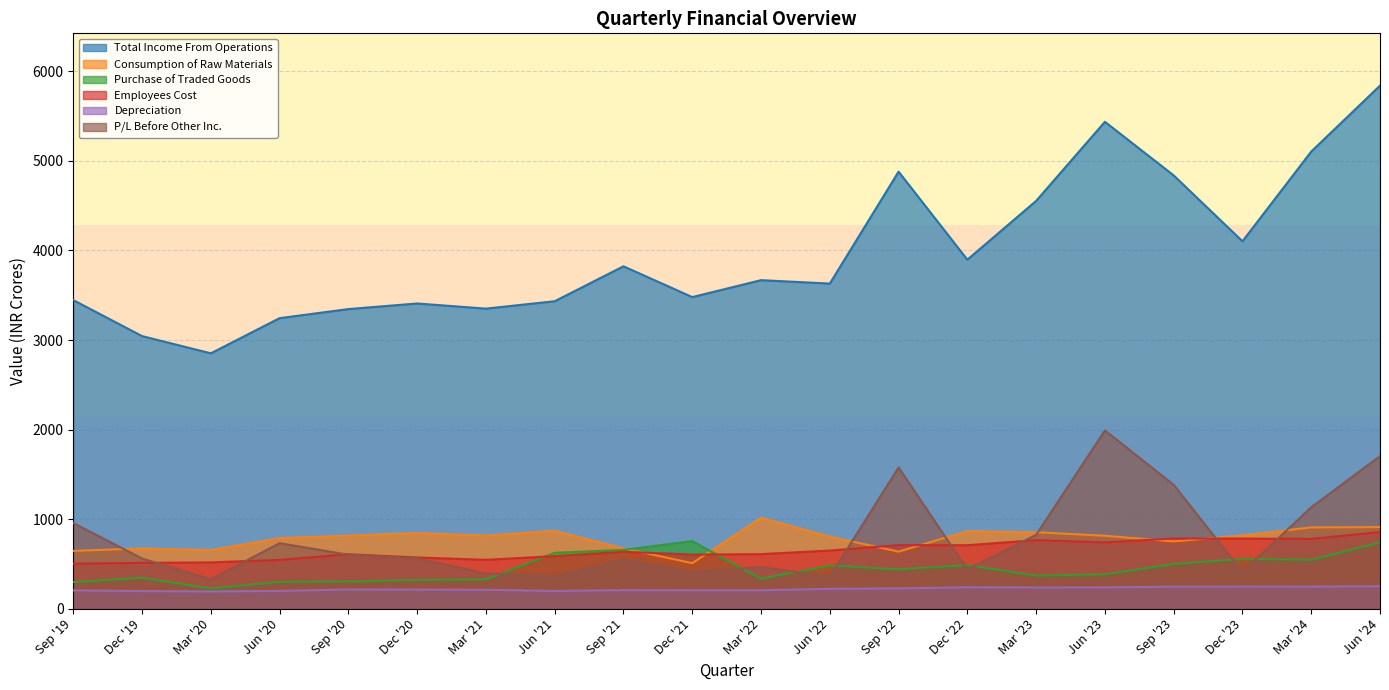

At which category does Employees Cost reach its first local peak?

Sep '20